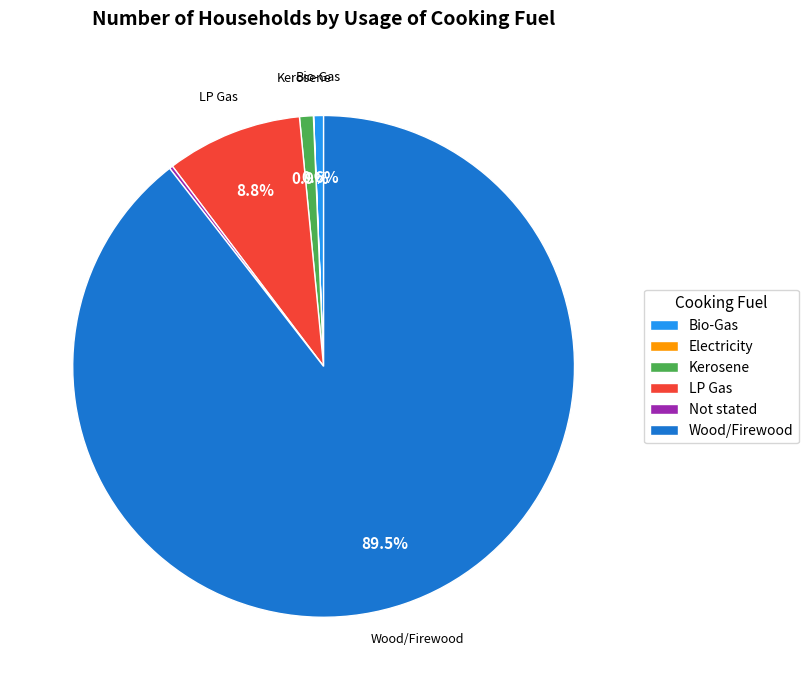

Does any single category account for the majority?

Yes